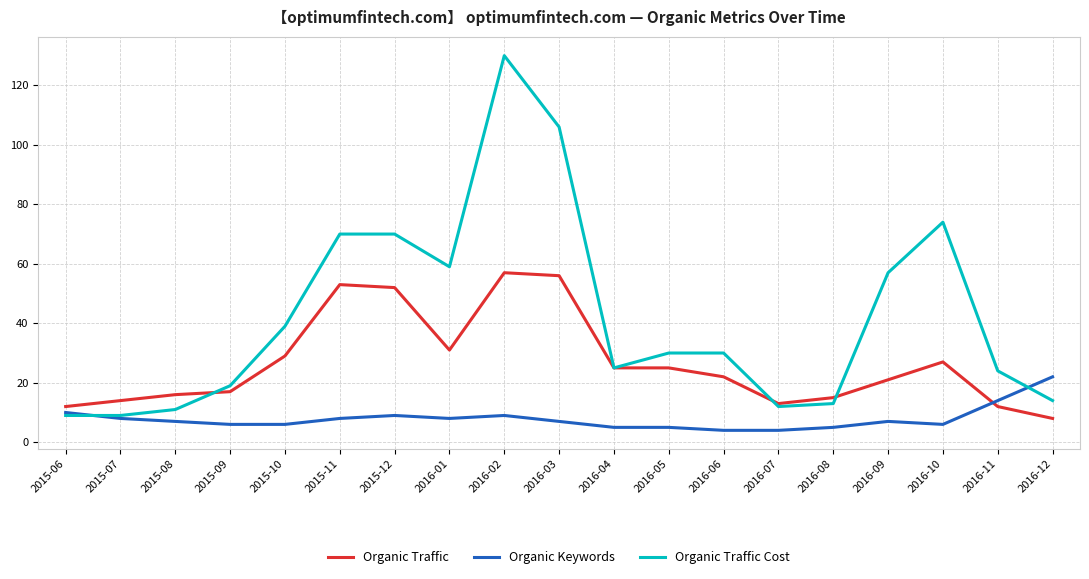

What is the total value across all series at 2016-01?

98